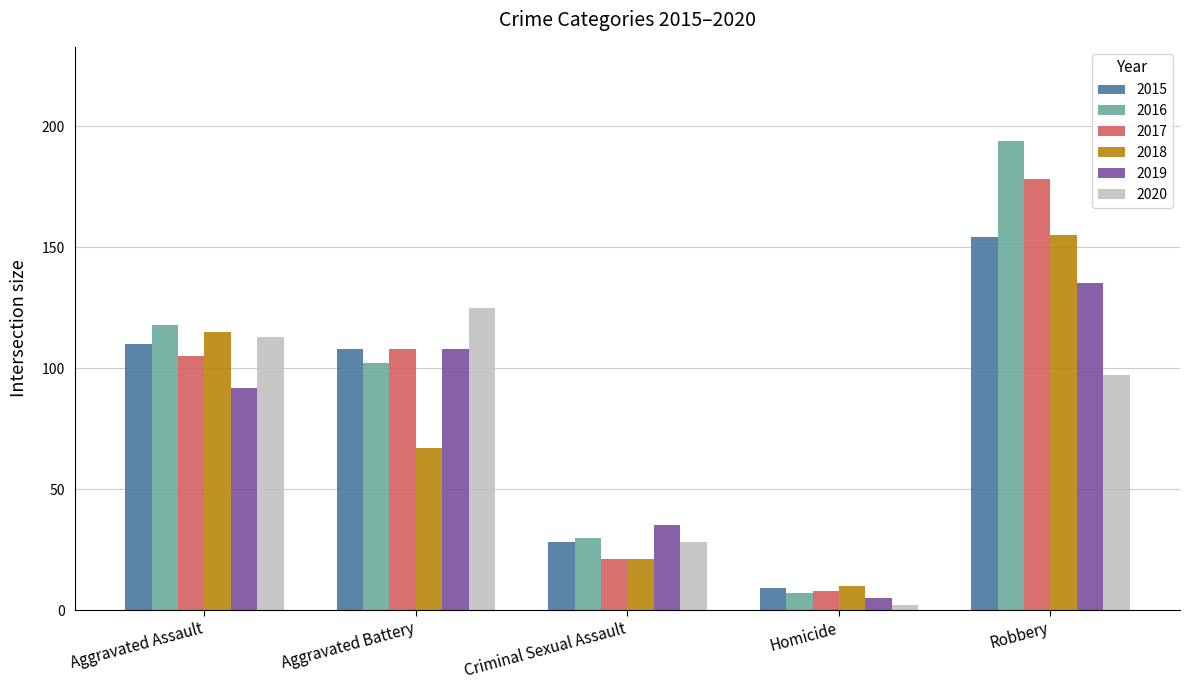

What is the spread (max minus min) of values at Robbery?

97